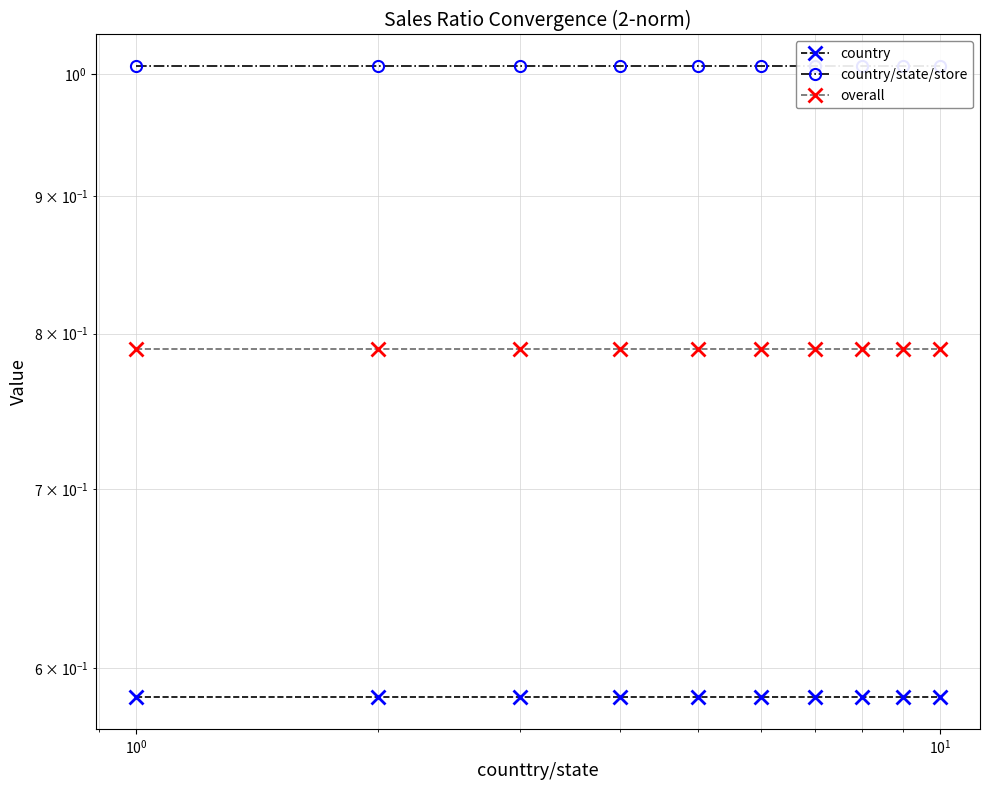

Is it true that country equals 0.4 at 6?

False